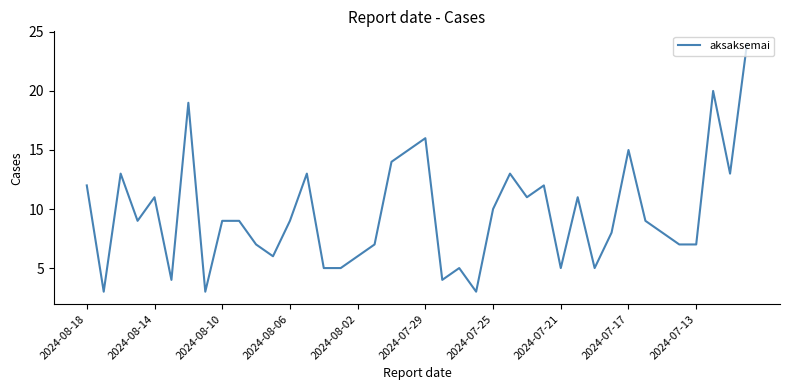

What is the difference between the maximum and minimum values?

21